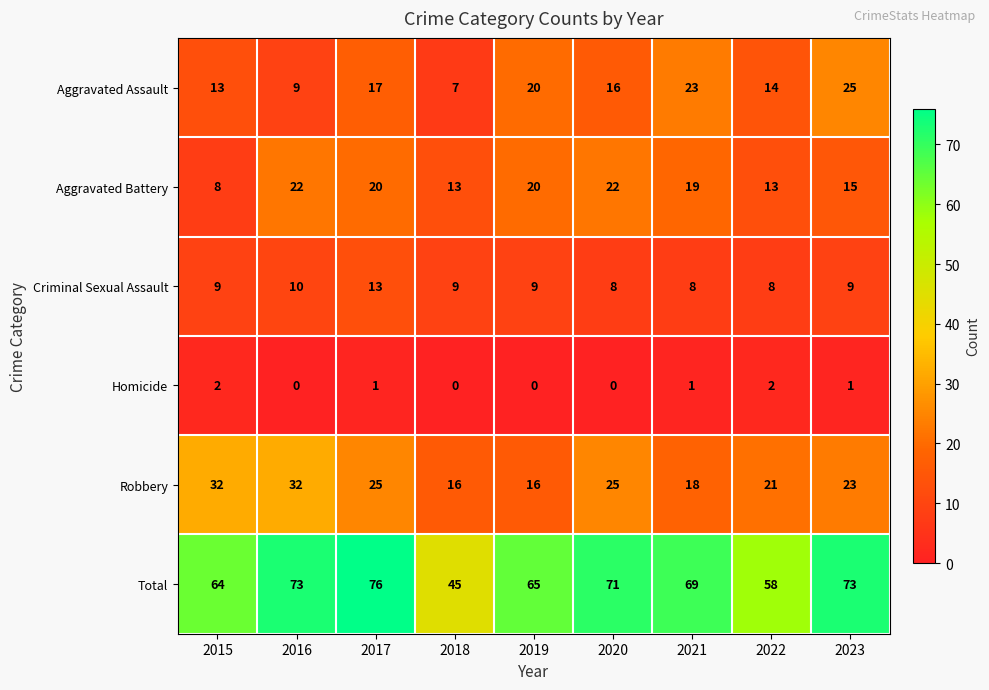

Where does the Robbery series first go above 23?

2015